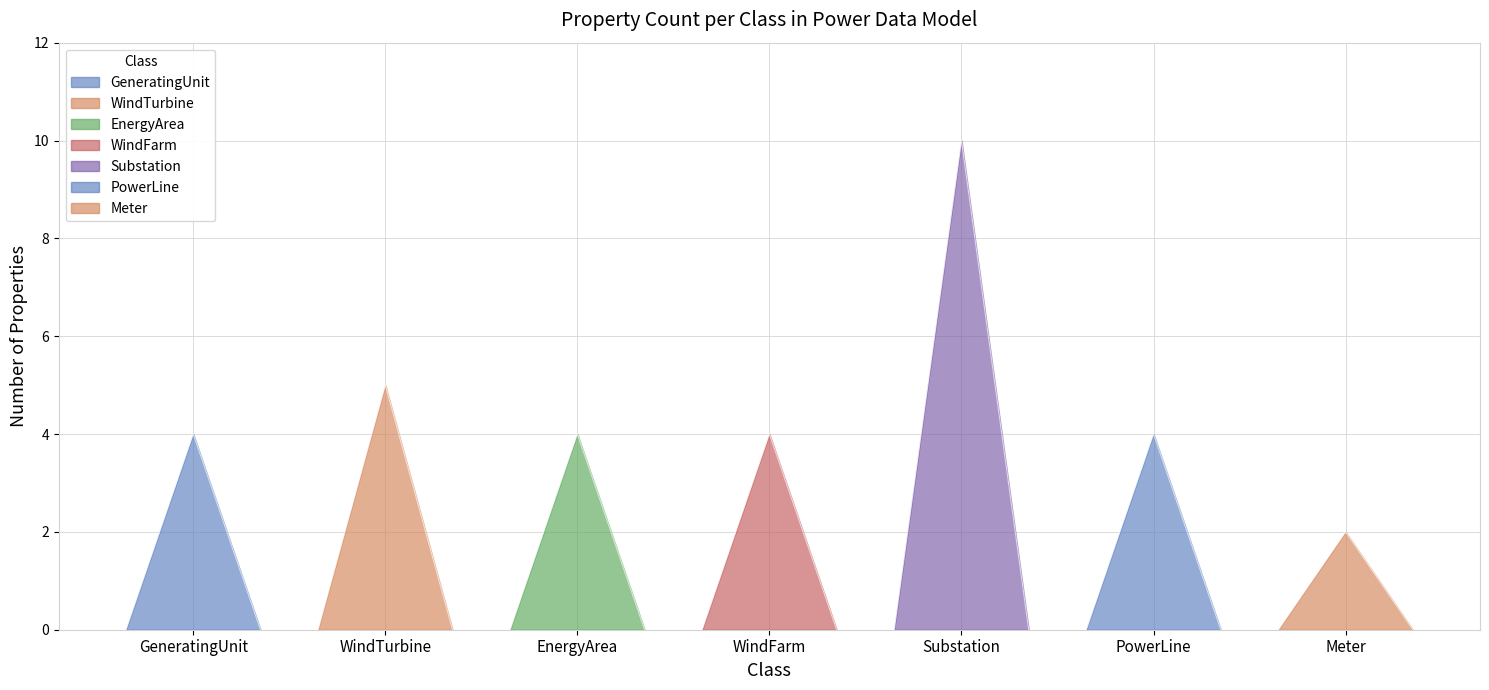

Which series changed the most between GeneratingUnit and PowerLine?

GeneratingUnit